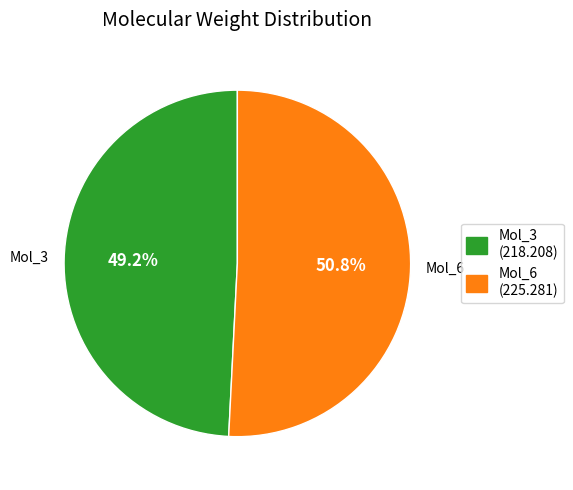

To the nearest percent, what is the average slice percentage?

50%